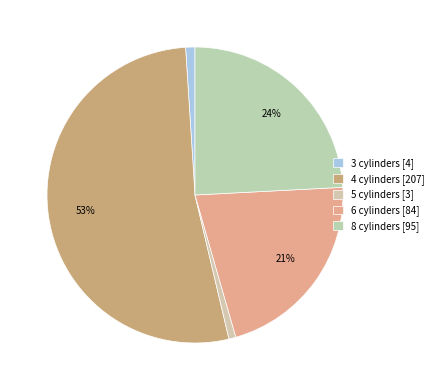

How many segments does this pie chart have?

5